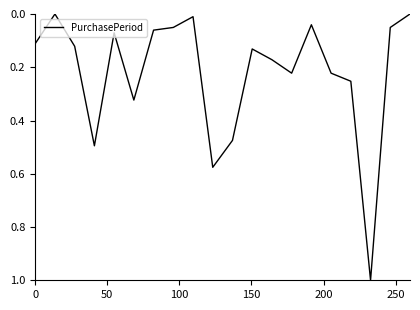

What is the difference between the maximum and minimum values?

1.0